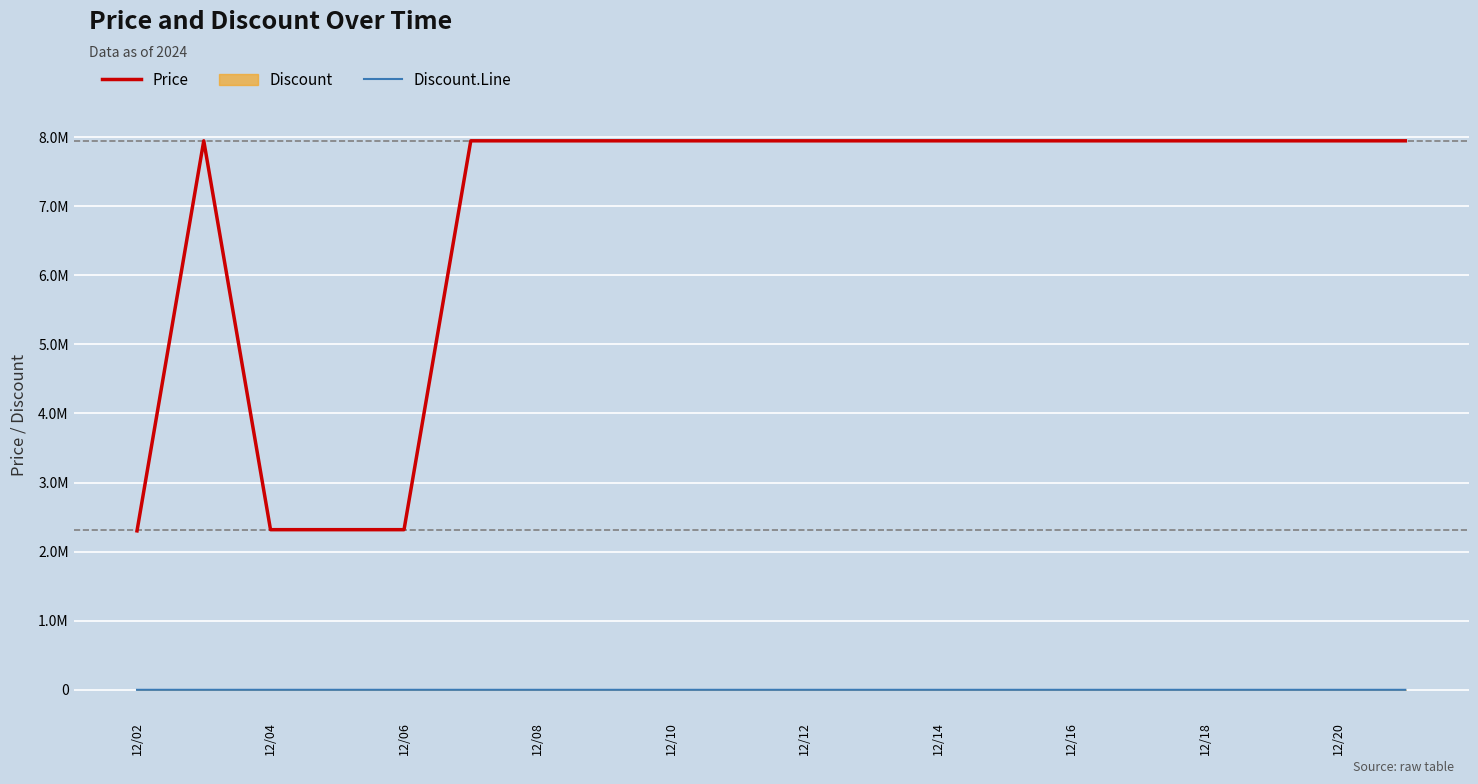

True or false: Price and Discount.Line cross at least once.

False